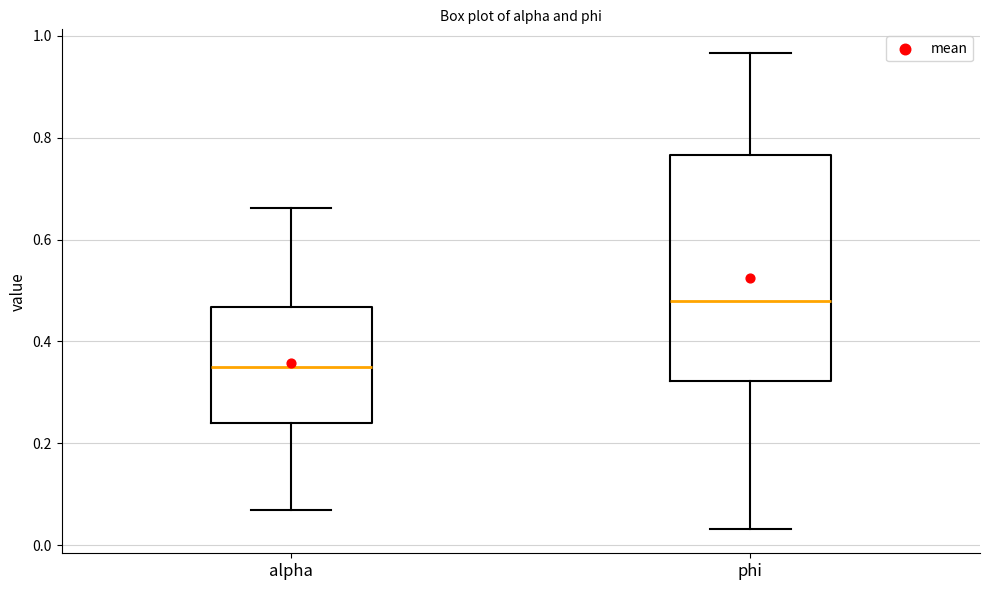

Reading left to right, transcribe this box plot: for each box, give where its median line is, the range the box spans, and where its two whiskers end, as read against the y-axis. The values are not printed on the chart, so give them approximately, as read against the axis.

alpha: median 0.34, box 0.24 to 0.46, whiskers 0.06 to 0.66
phi: median 0.48, box 0.32 to 0.76, whiskers 0.04 to 0.96